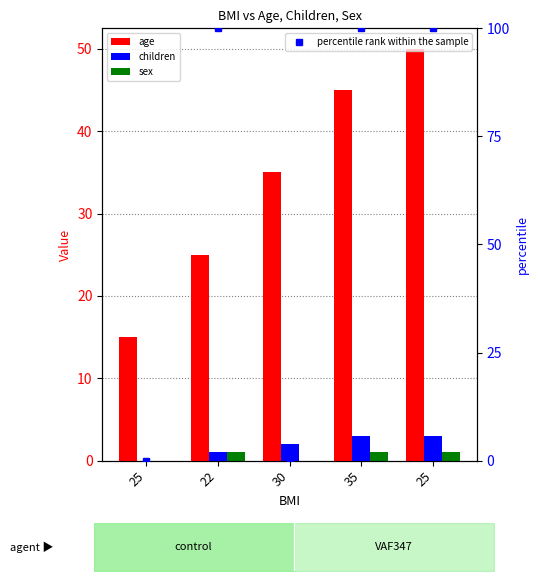

Between 30 and 25, which series saw the biggest shift?

percentile rank within the sample